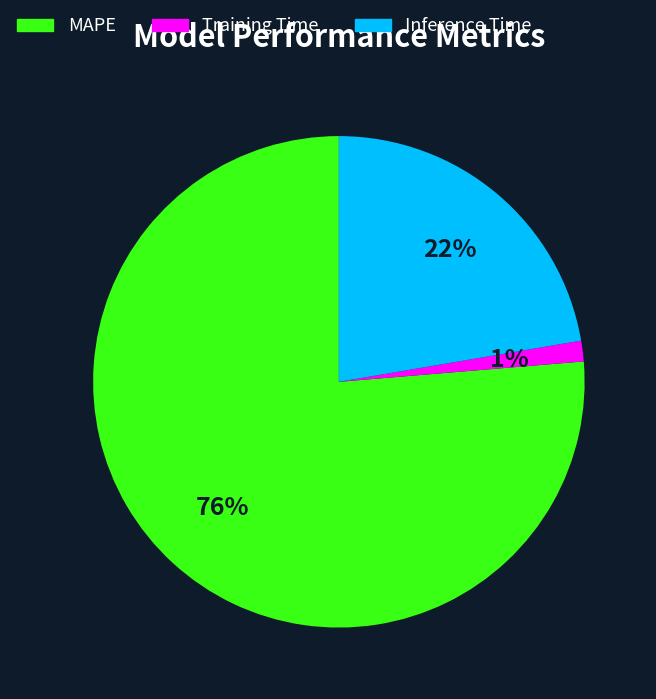

Combined, do MAPE and Training Time account for over 50%?

Yes